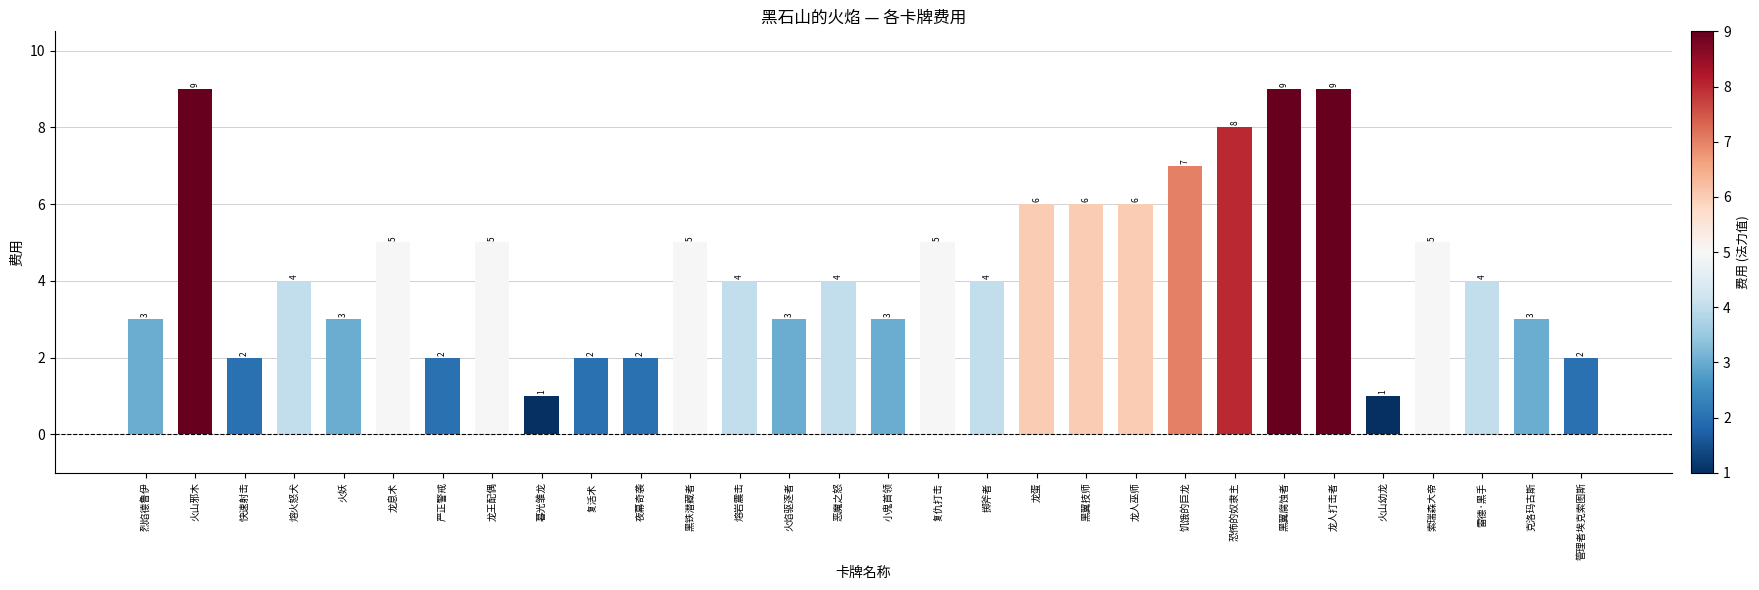

Reading right to left, list all the values displayed in this chart.

管理者埃克索图斯=2	克洛玛古斯=3	雷德·黑手=4	索瑞森大帝=5	火山幼龙=1	龙人打击者=9	黑翼腐蚀者=9	恐怖的奴隶主=8	饥饿的巨龙=7	龙人巫师=6	黑翼技师=6	龙蛋=6	掷斧者=4	复仇打击=5	小鬼首领=3	恶魔之怒=4	火焰驱逐者=3	熔岩震击=4	黑铁潜藏者=5	夜幕奇袭=2	复活术=2	暮光雏龙=1	龙王配偶=5	严正警戒=2	龙息术=5	火妖=3	熔火怒犬=4	快速射击=2	火山邪木=9	烈焰德鲁伊=3